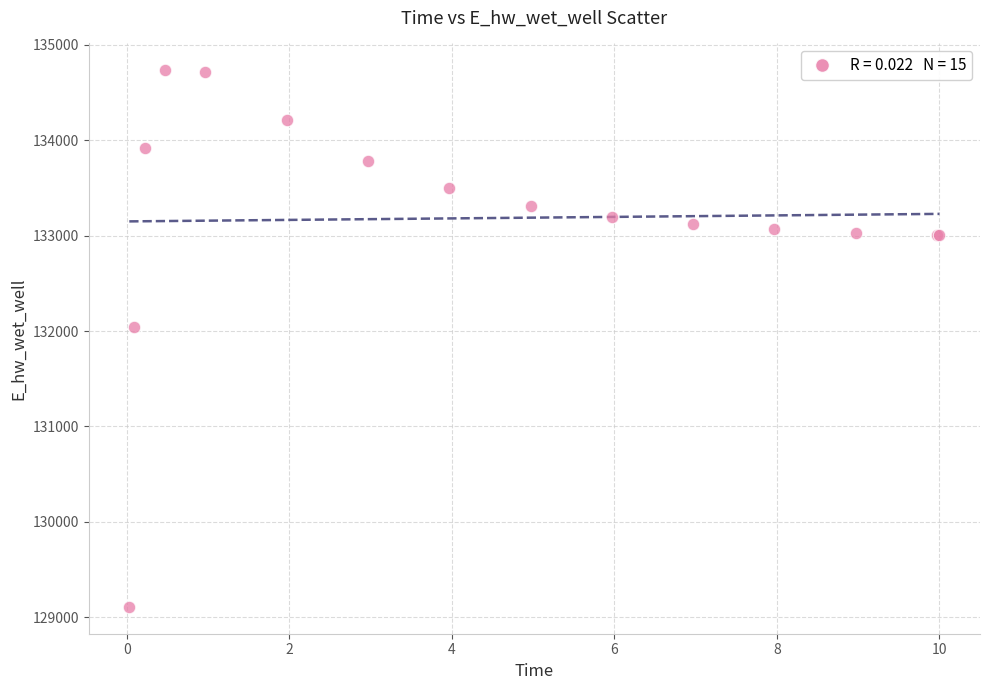

What Y value in the scatter plot is closest to 131920?

132043.3